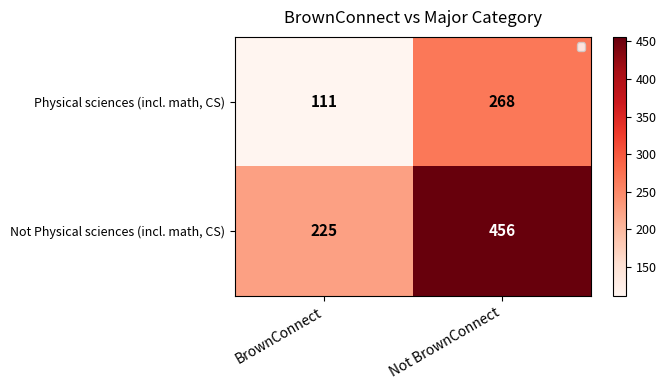

The value of Not Physical sciences (incl. math, CS) at Not BrownConnect is 456. True or false?

True